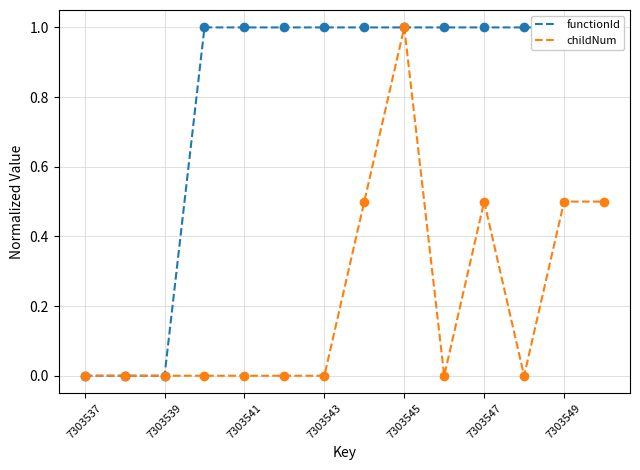

Reading right to left, extract all data points from this chart.

functionId: 1.0	1.0	1.0	1.0	1.0	1.0	1.0	1.0	1.0	1.0	1.0	0.0	0.0	0.0
childNum: 0.5	0.5	0.0	0.5	0.0	1.0	0.5	0.0	0.0	0.0	0.0	0.0	0.0	0.0